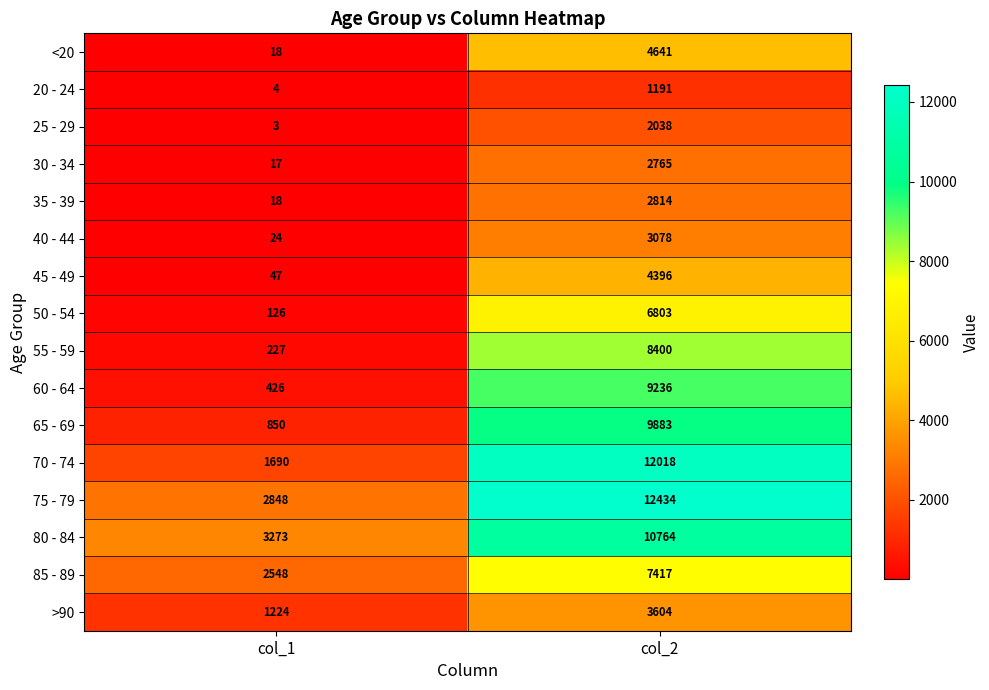

The value of 50 - 54 at col_2 is 6803. True or false?

True